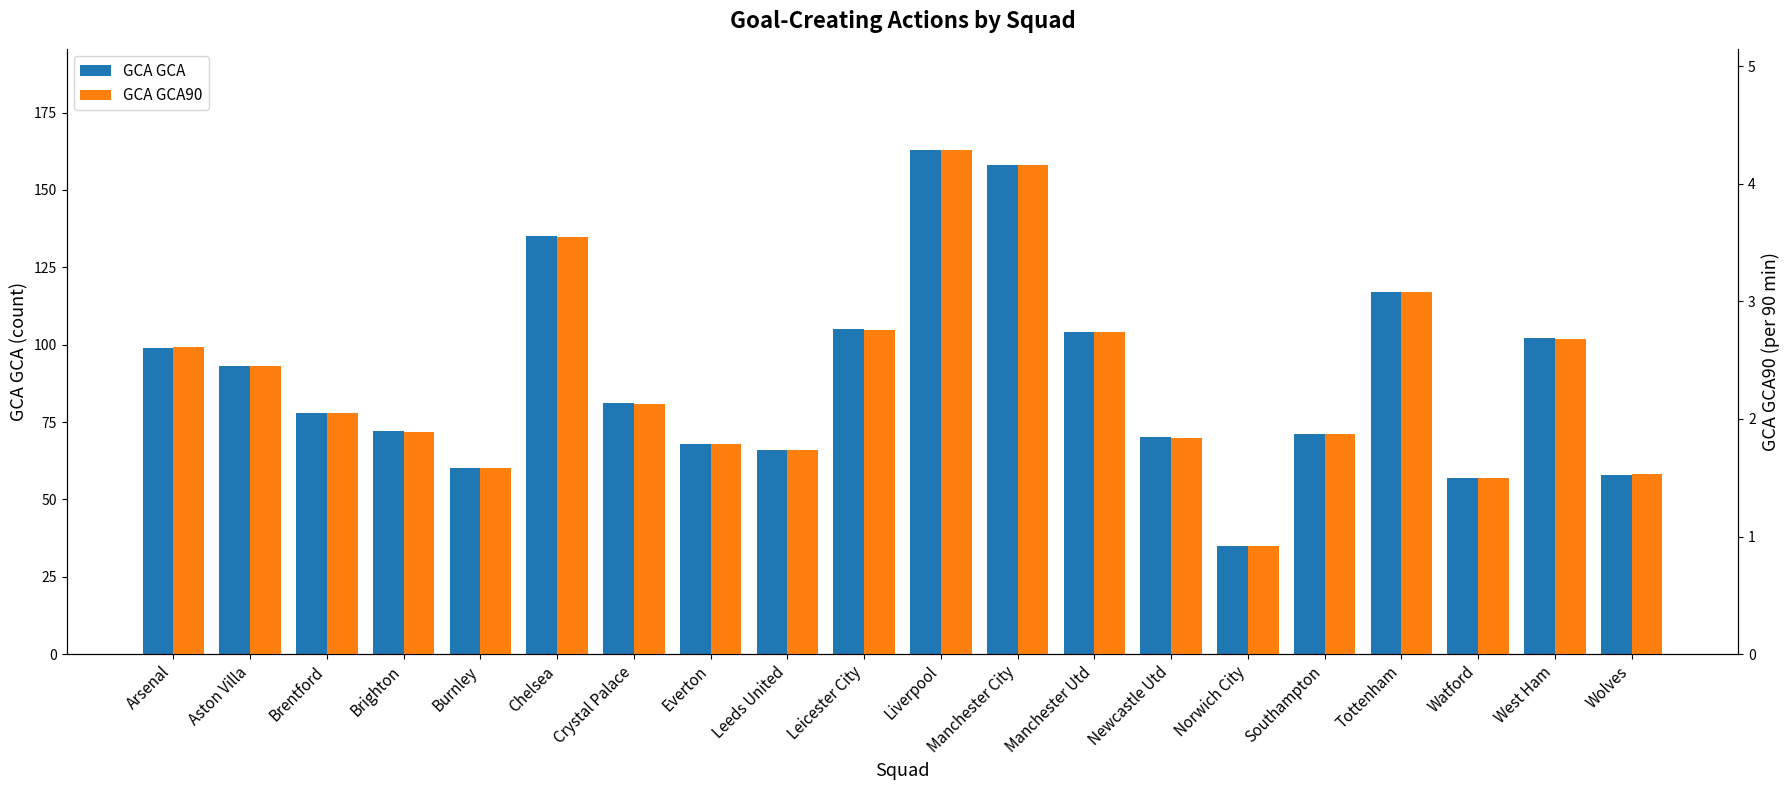

Which label corresponds to the largest value in the chart?

Liverpool